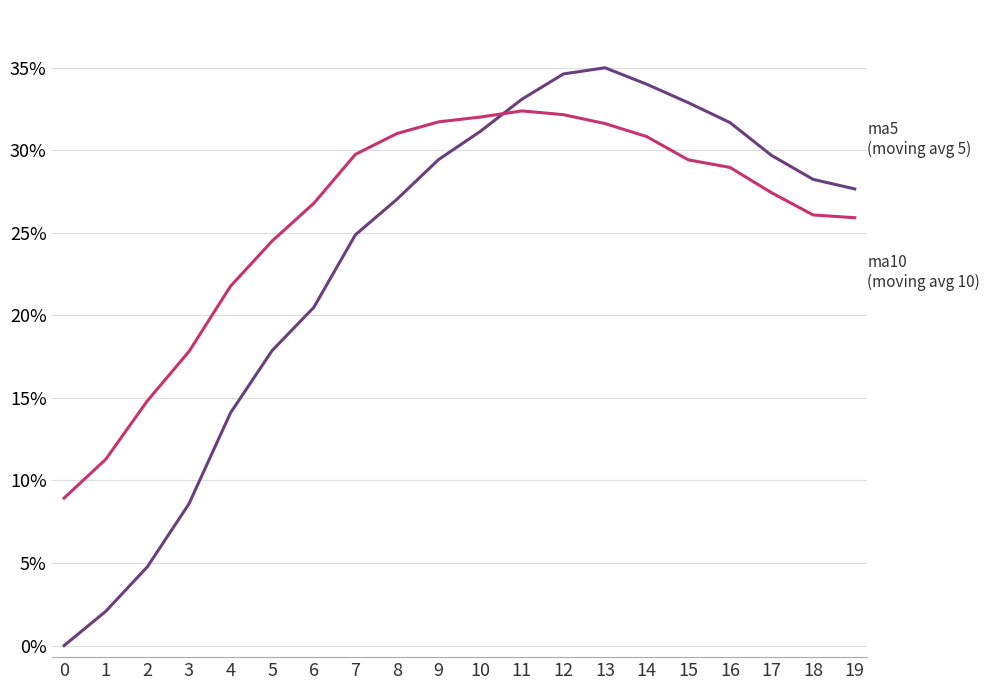

The value of ma5 at 5 is 0.3. True or false?

False